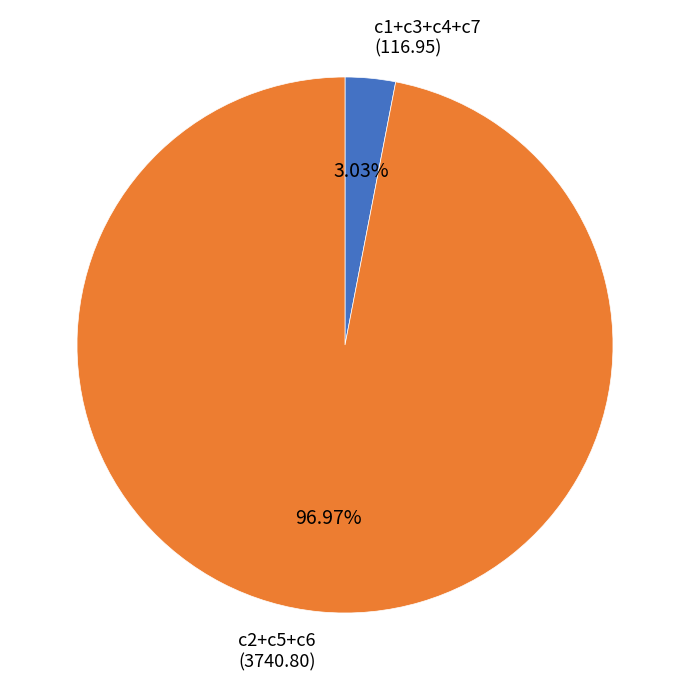

Does any single category account for the majority?

Yes